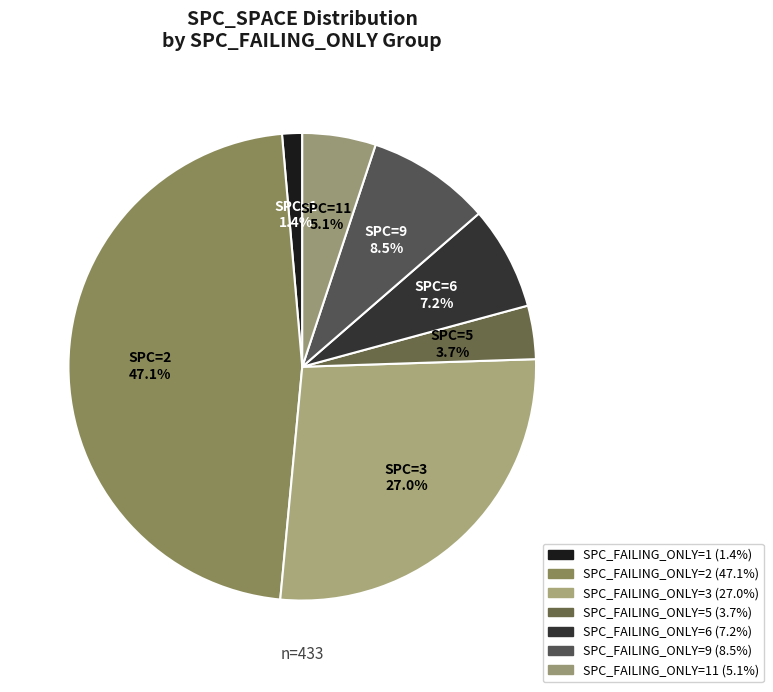

What is the largest slice in the pie chart?

SPC_FAILING_ONLY=2